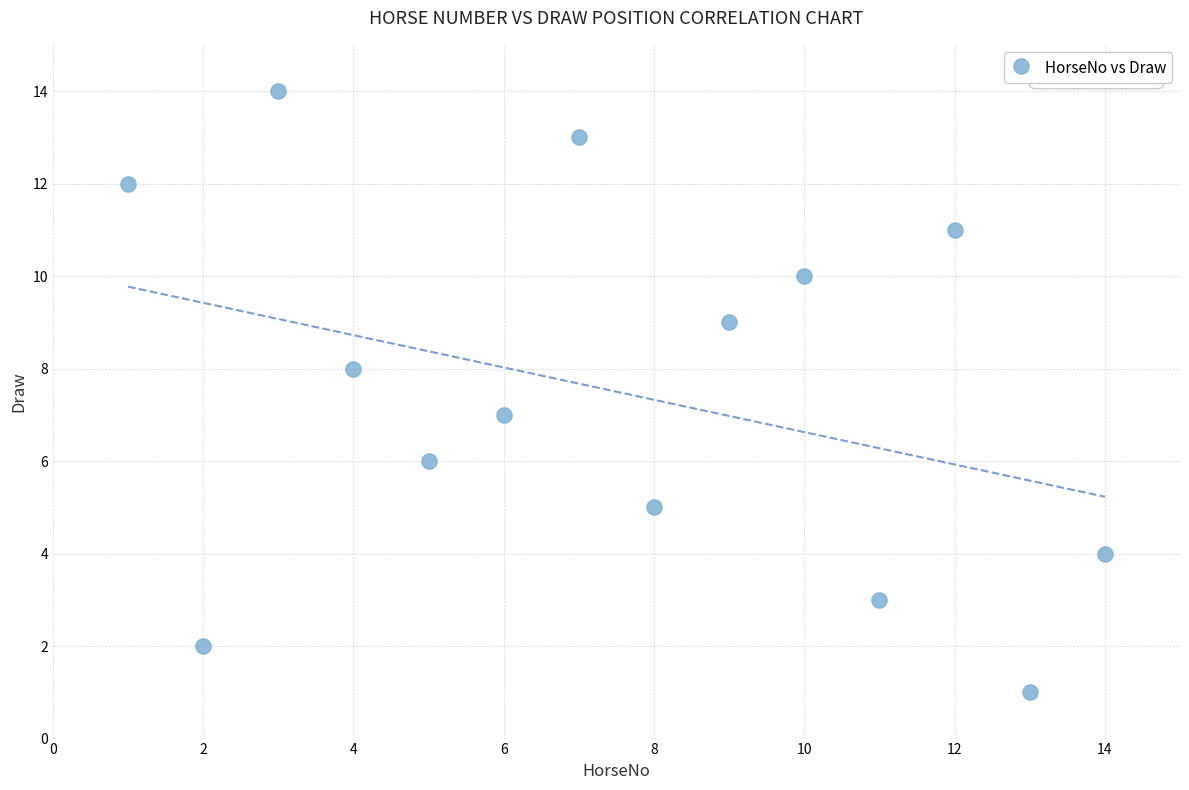

What is the range of Y values (max minus min)?

13